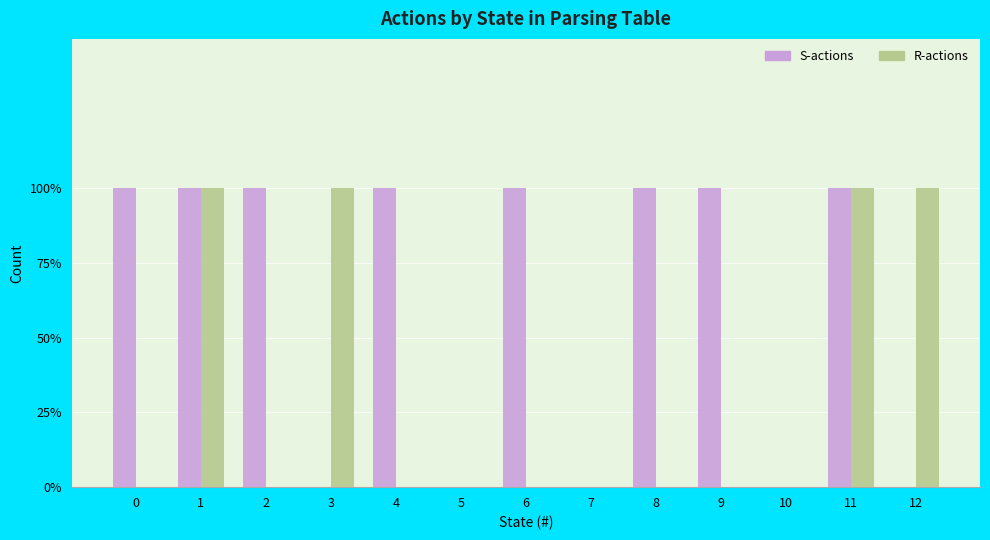

Between 1 and 7, which series saw the biggest shift?

S-actions